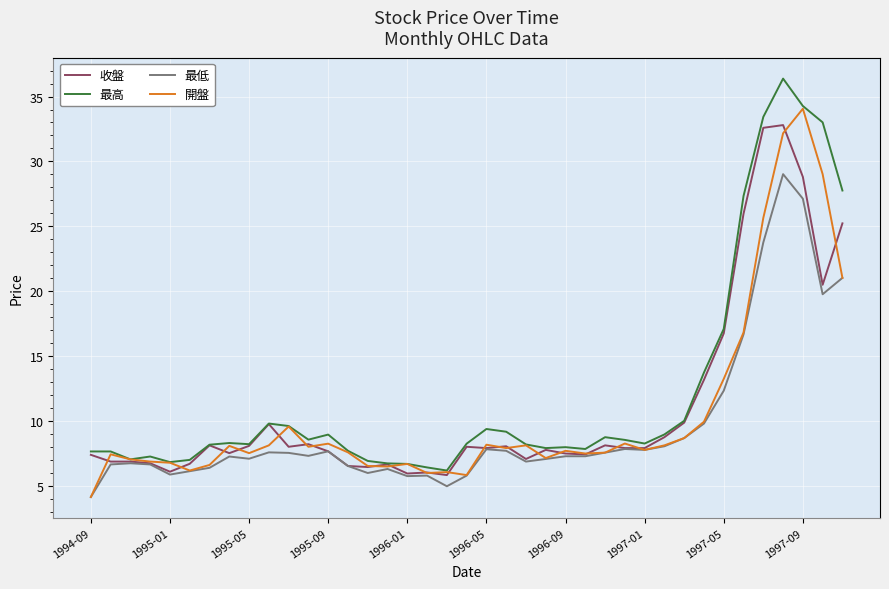

How many lines are shown in the chart?

4